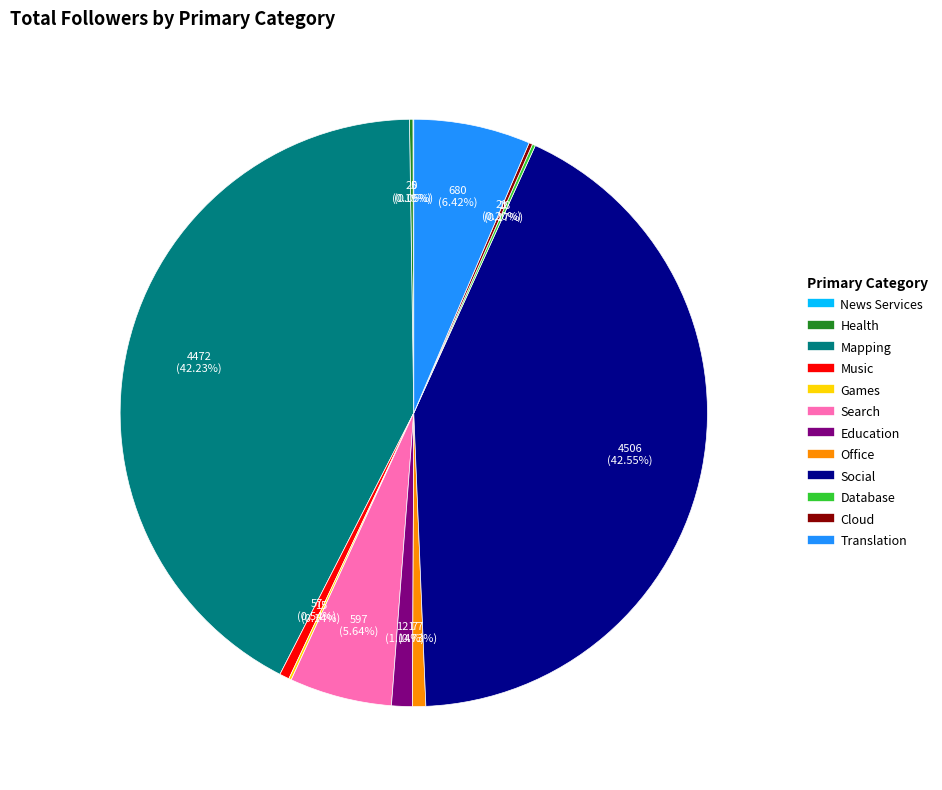

Does Education represent more than half of the total?

No